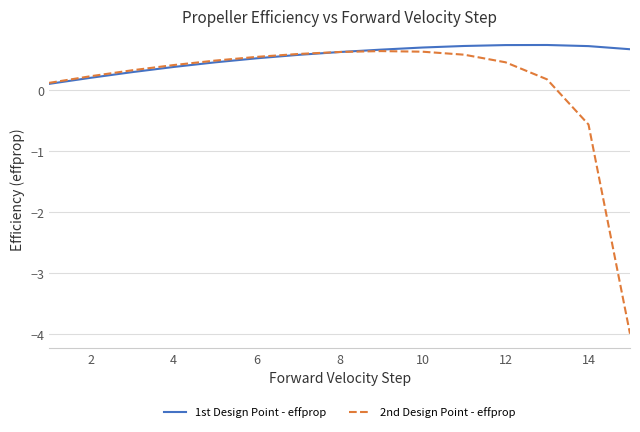

Count the number of categories in the chart.

15